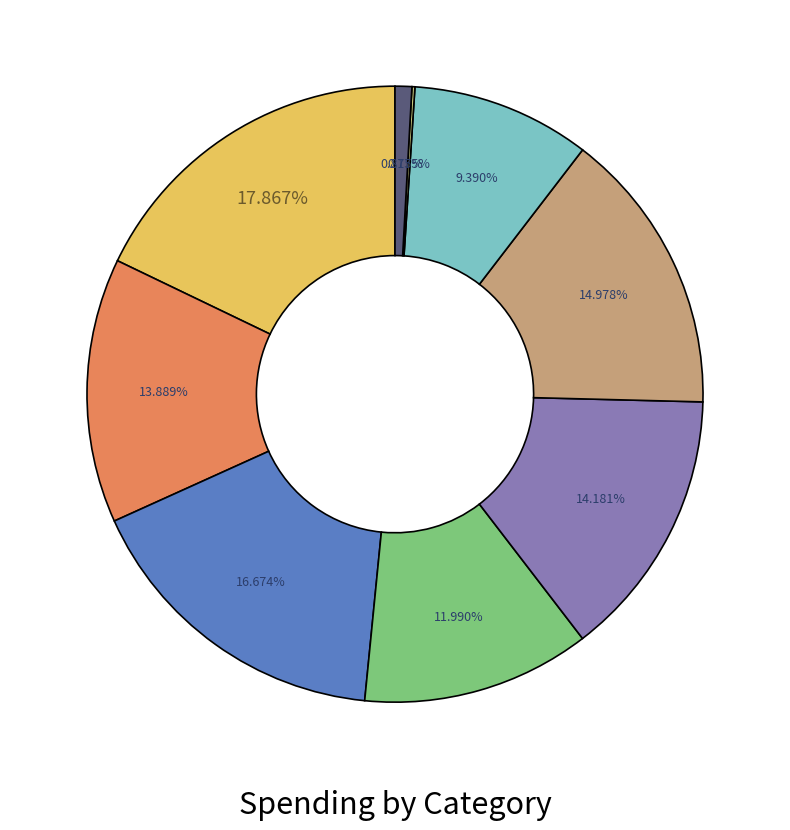

Count the number of slices in the pie.

9